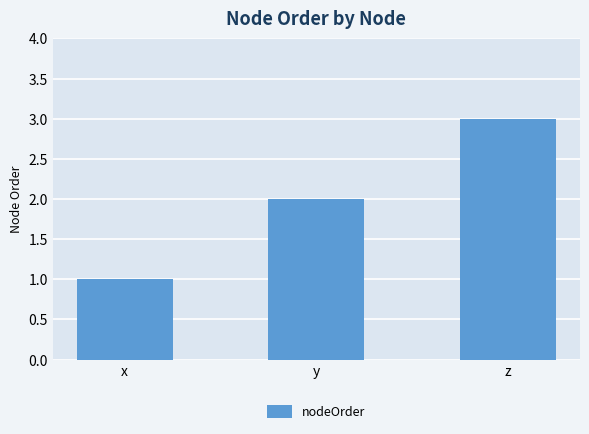

Rank the categories by value from highest to lowest.

z, y, x